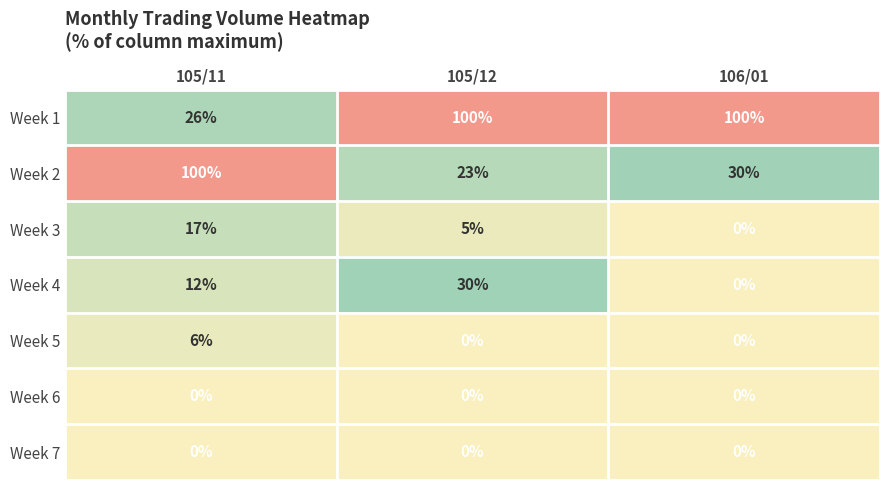

Which series has the widest spread of values?

Week 2